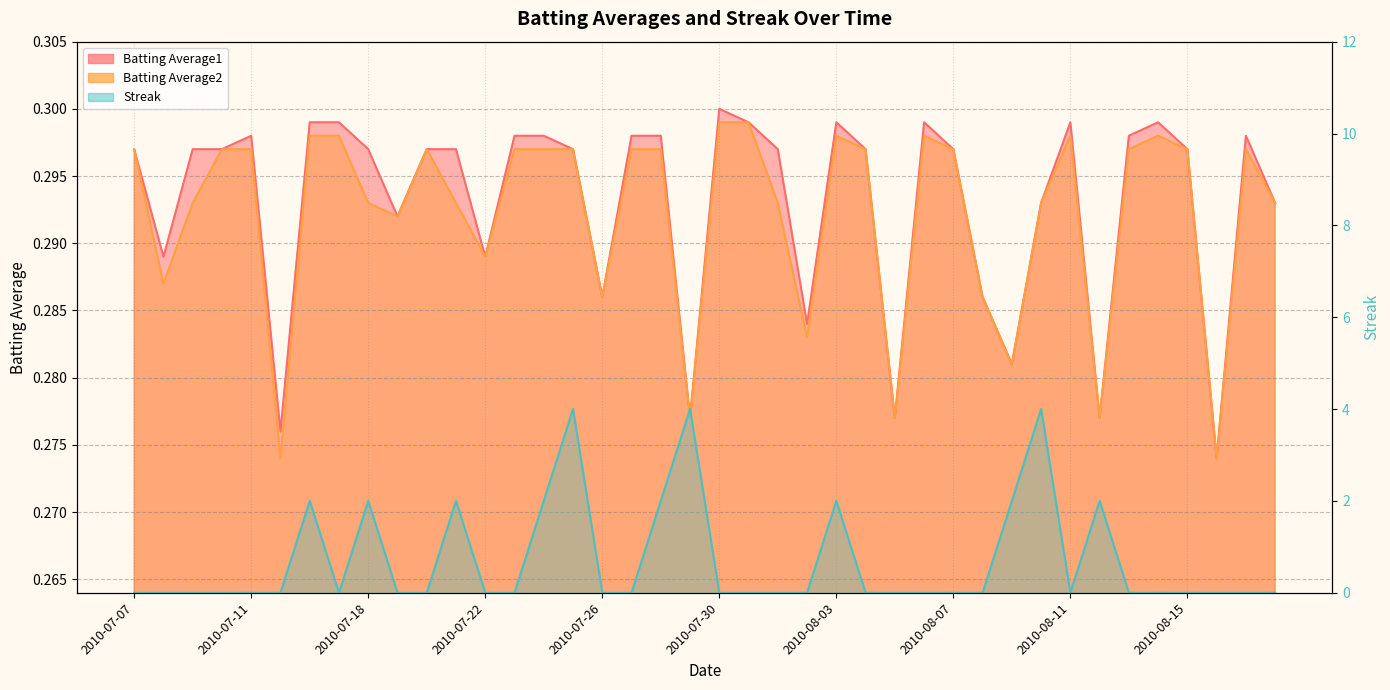

At which category is the sum across all series the highest?

2010-07-25